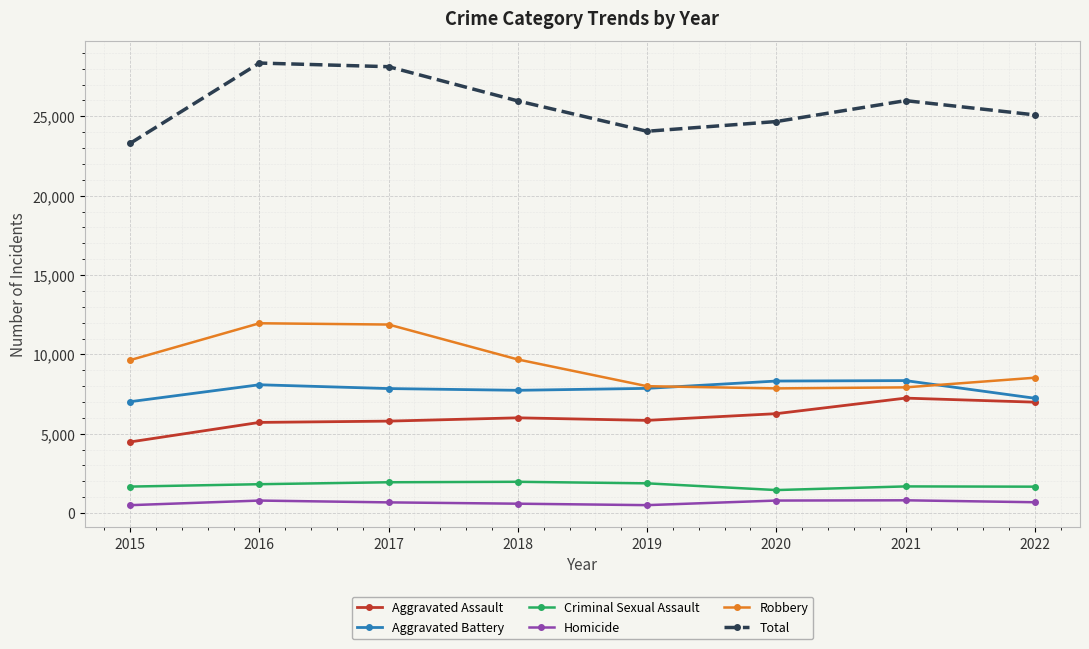

True or false: Robbery has a value of 11215 at 2020.

False